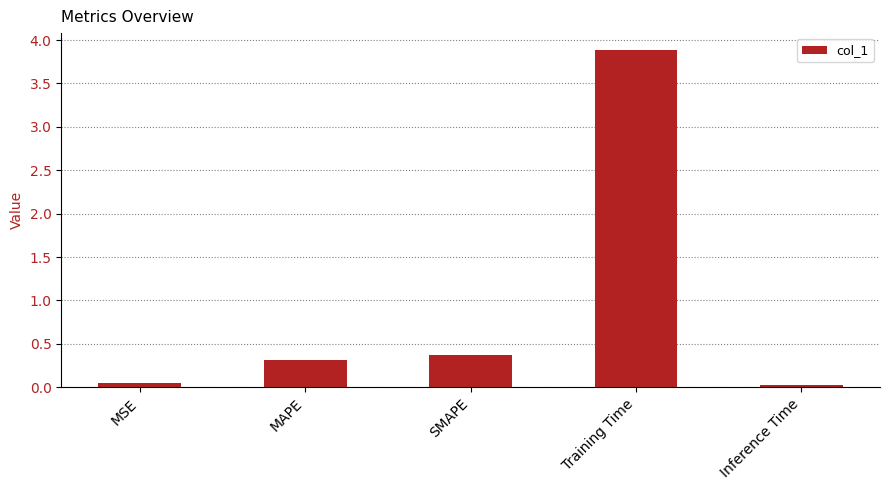

What is the difference between the maximum and minimum values?

3.9